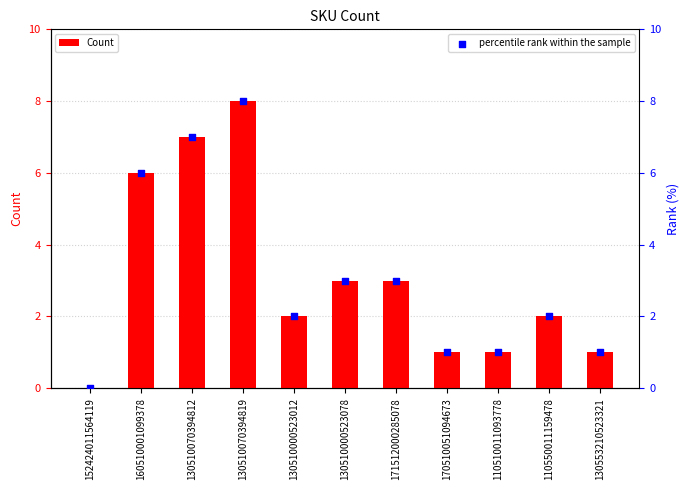

What are all the series names shown in the legend?

Count, percentile rank within the sample